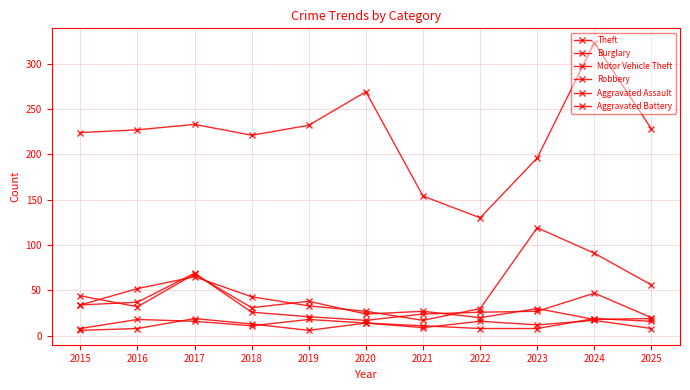

What is the lowest value of the Aggravated Assault series?

8